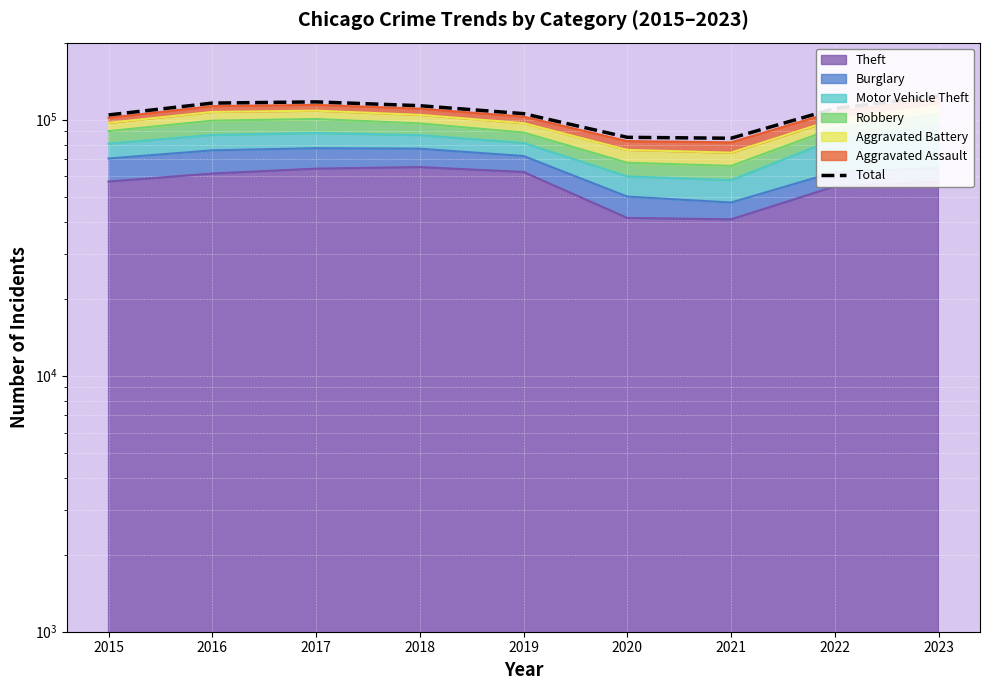

The value at 2023 is 123858. True or false?

True